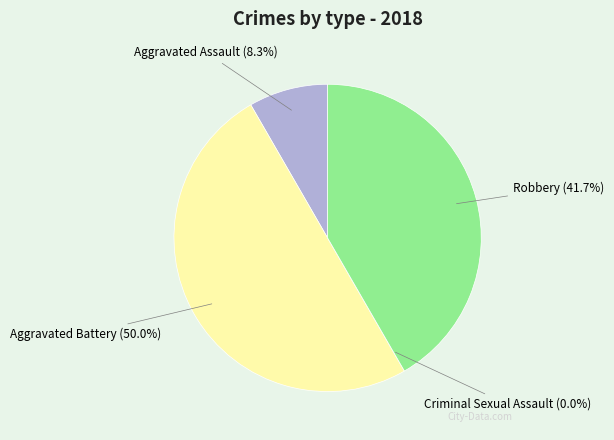

Combined, what portion of the pie is Robbery and Aggravated Battery?

91.7%